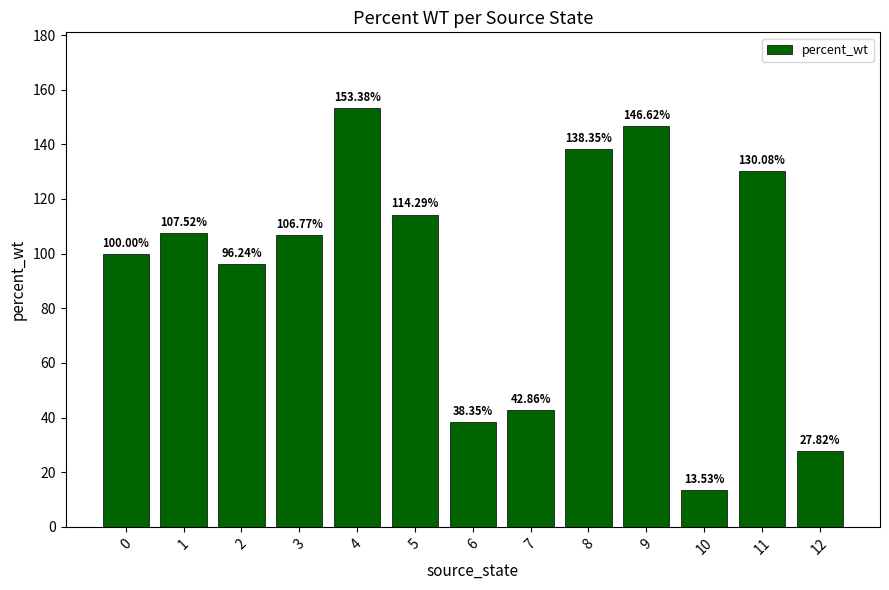

Which category has the highest value across all series?

4